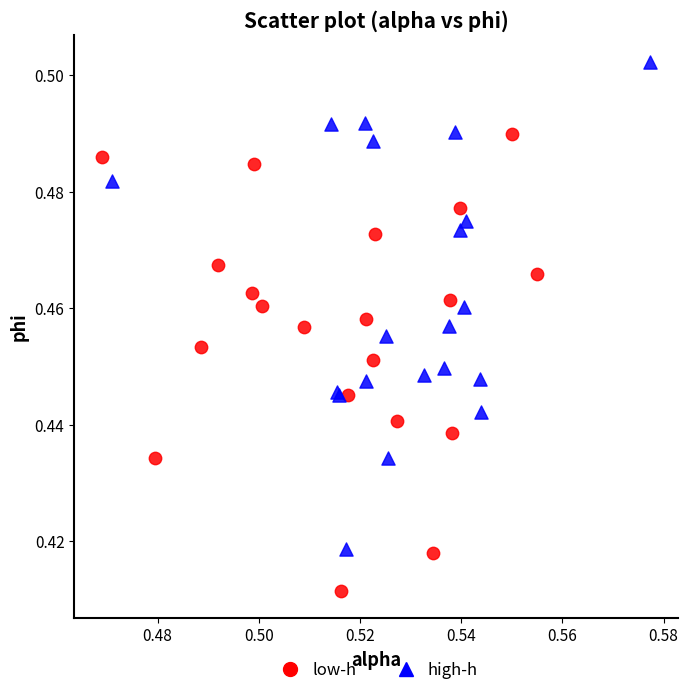

Which series contains the lowest Y value?

low-h